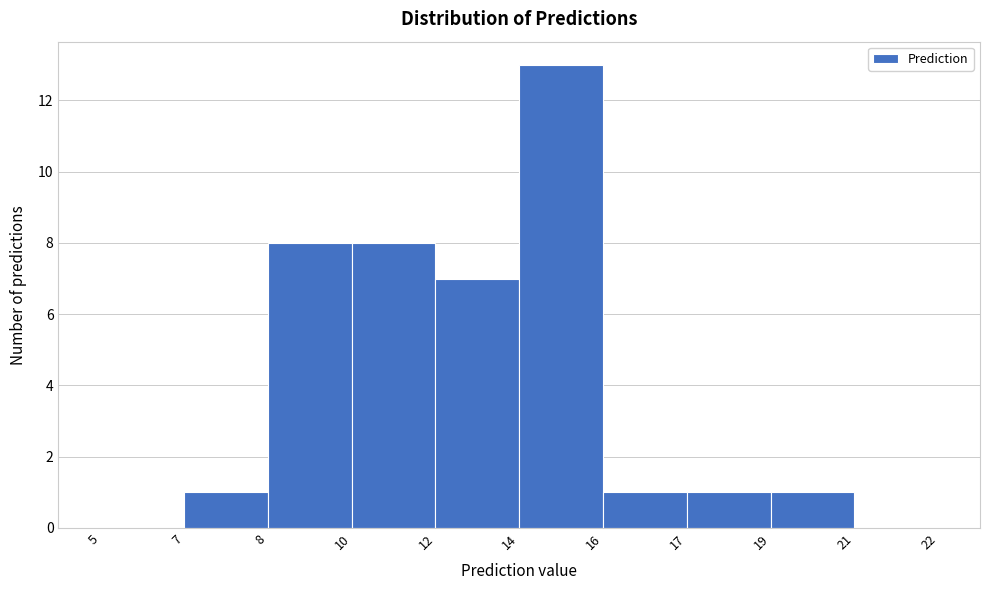

Reading left to right, what are all the values shown in this chart?

5=0	7=1	8=8	10=8	12=7	14=13	16=1	17=1	19=1	21=0